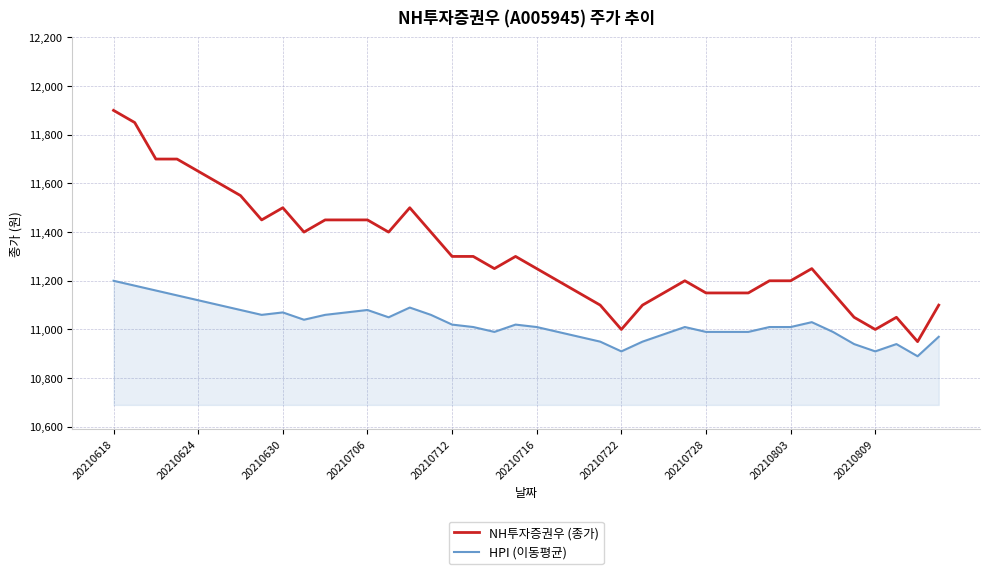

True or false: HPI (이동평균) and NH투자증권우 (종가) intersect in this chart.

False